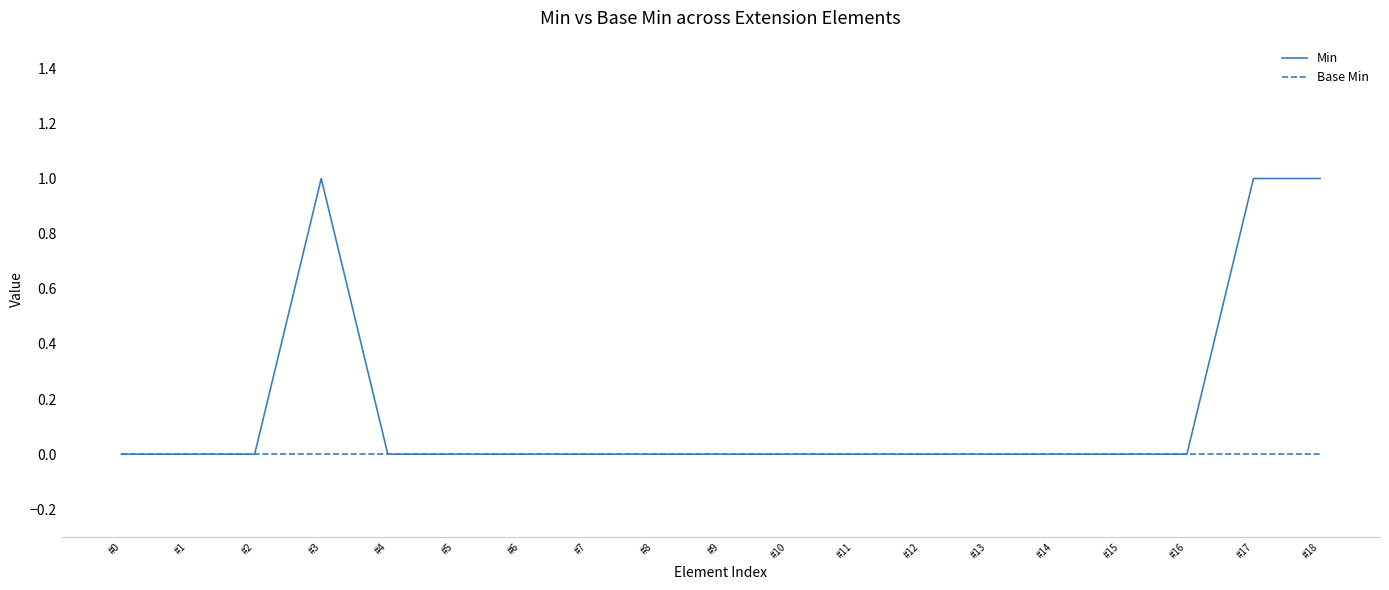

Rank the series by their average value, from lowest to highest.

Base Min, Min